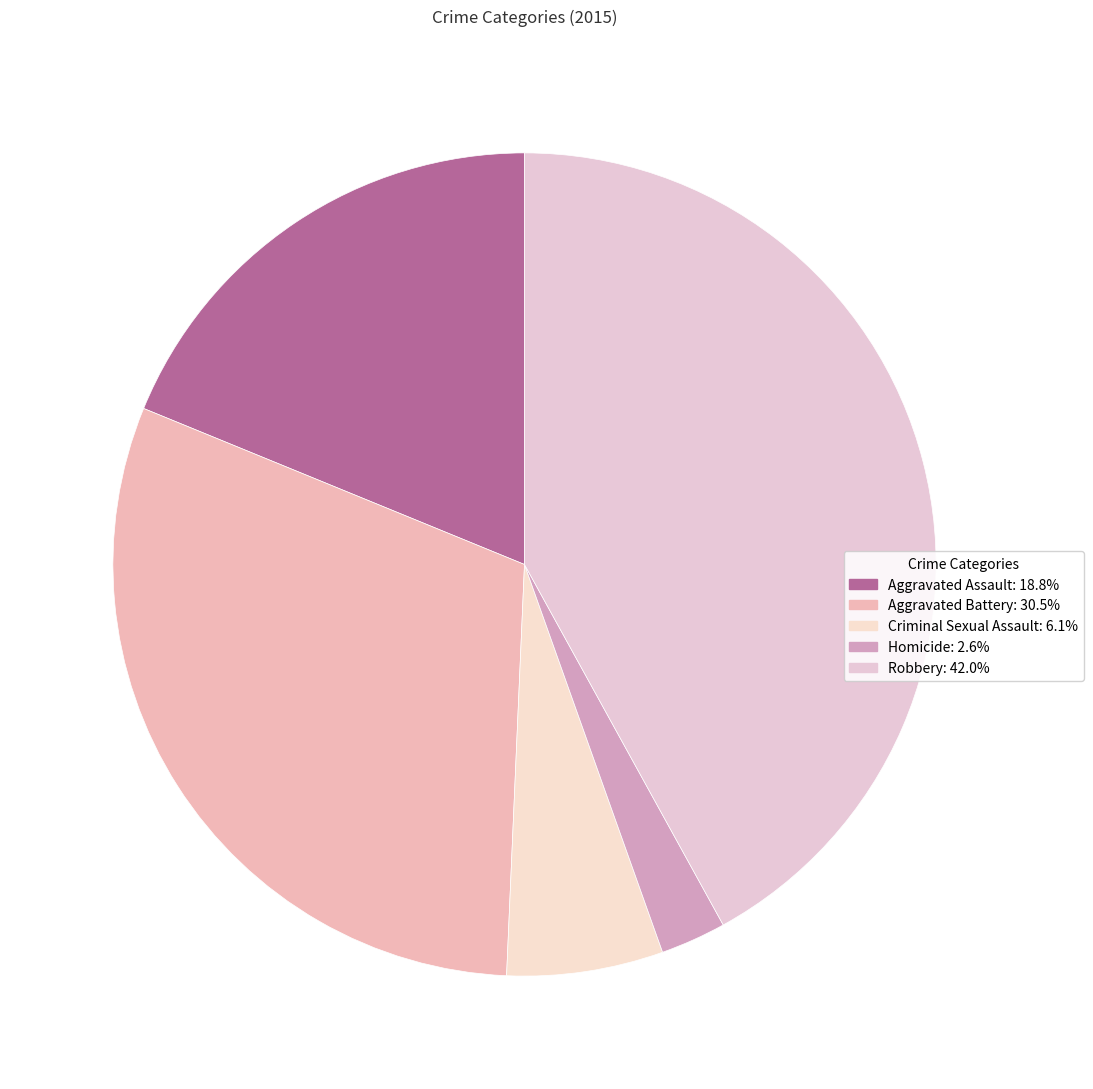

To the nearest percent, what is the average slice percentage?

20%